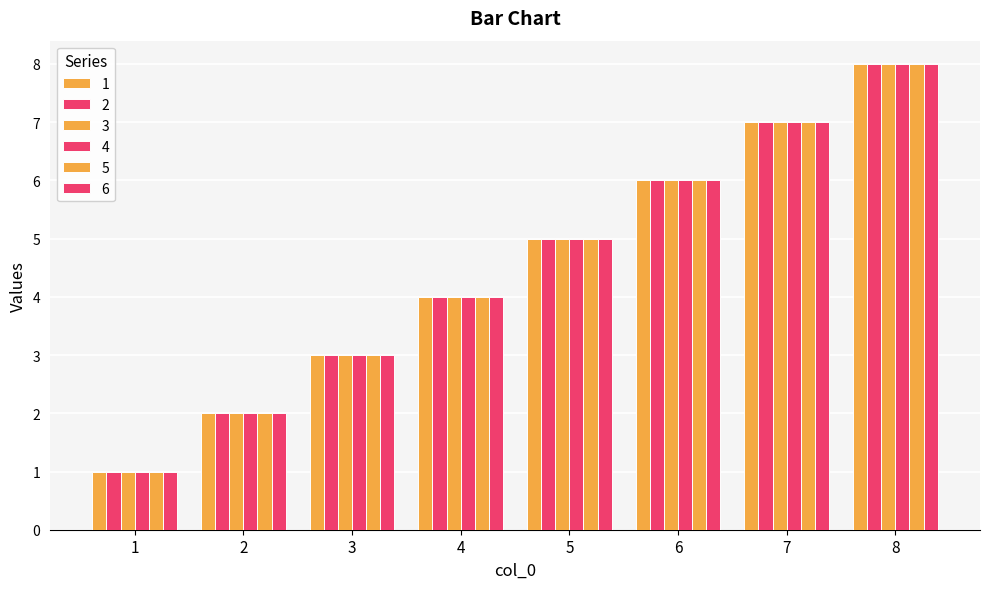

Count the 1 values in the range 3 to 7.

5